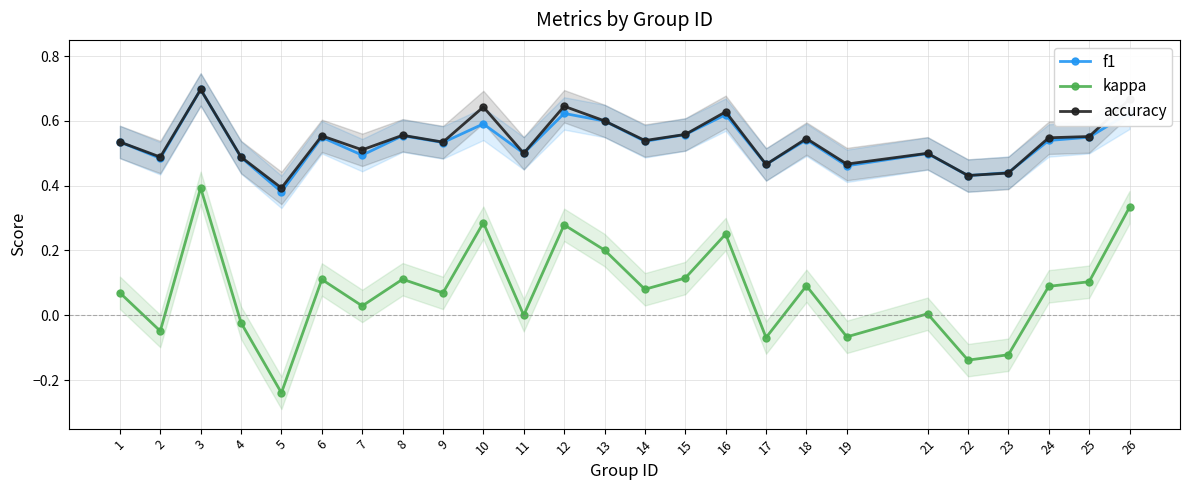

What is the total value across all series at 7?

1.0